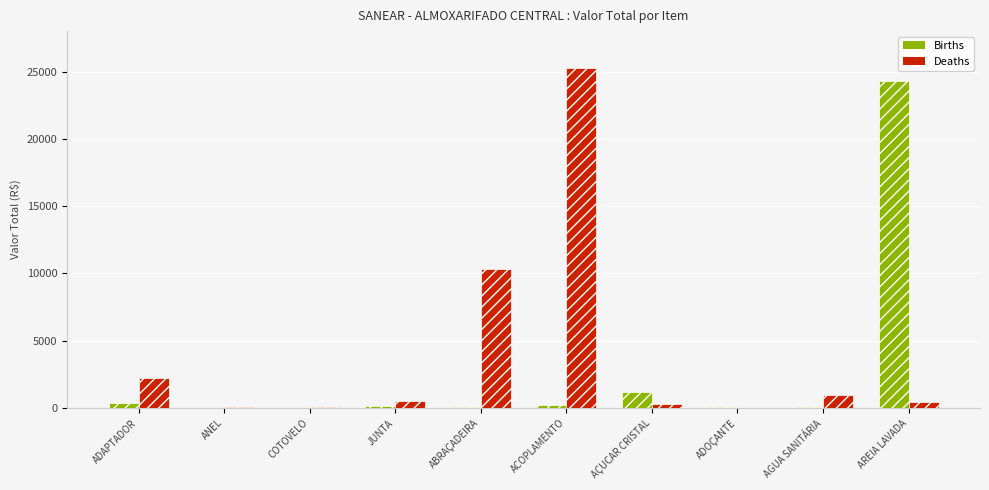

Is the value of Deaths at AGUA SANITÁRIA greater than the value of Births at JUNTA?

Yes